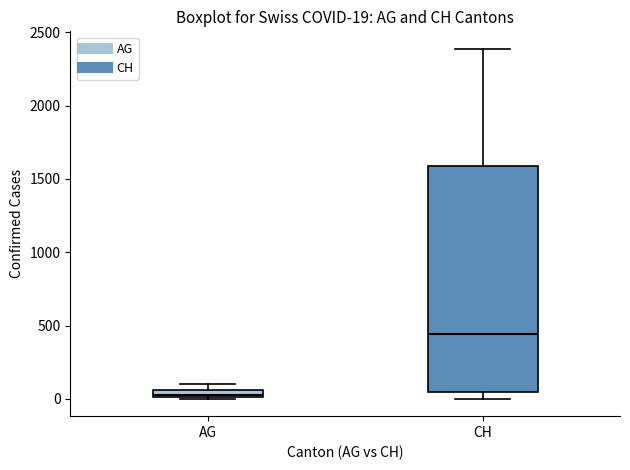

Which box's median line is the lowest?

AG